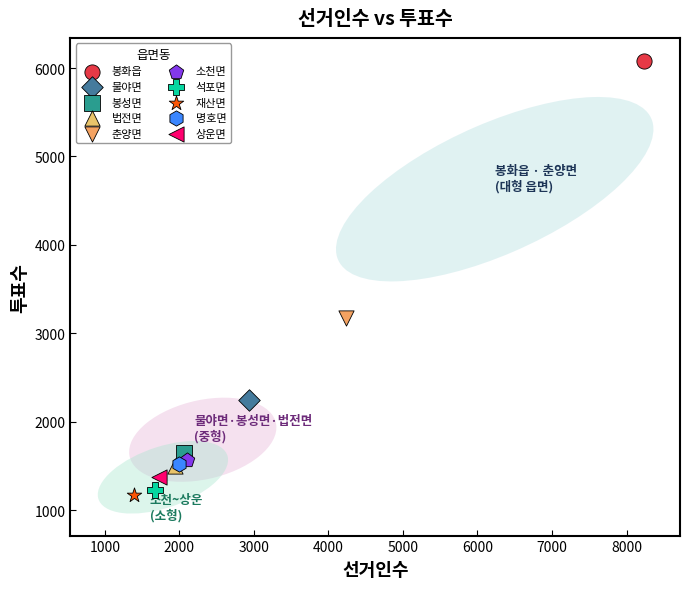

What are all the series names shown in the legend?

봉화읍, 물야면, 봉성면, 법전면, 춘양면, 소천면, 석포면, 재산면, 명호면, 상운면